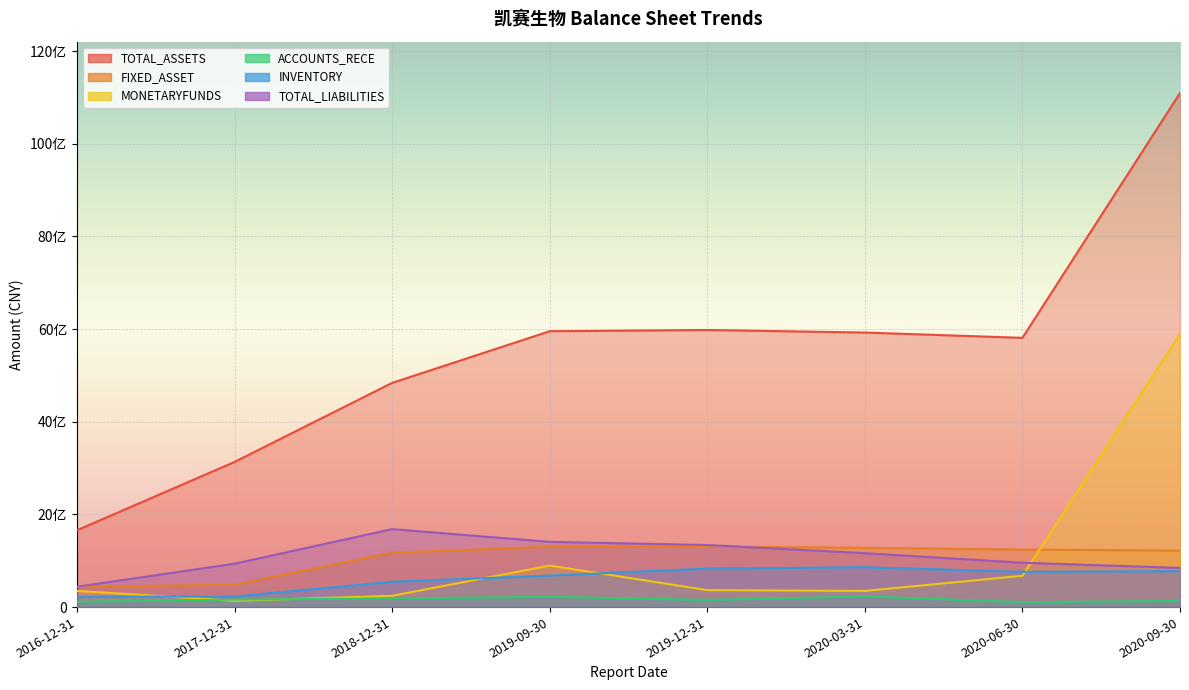

True or false: TOTAL_ASSETS and MONETARYFUNDS cross at least once.

False